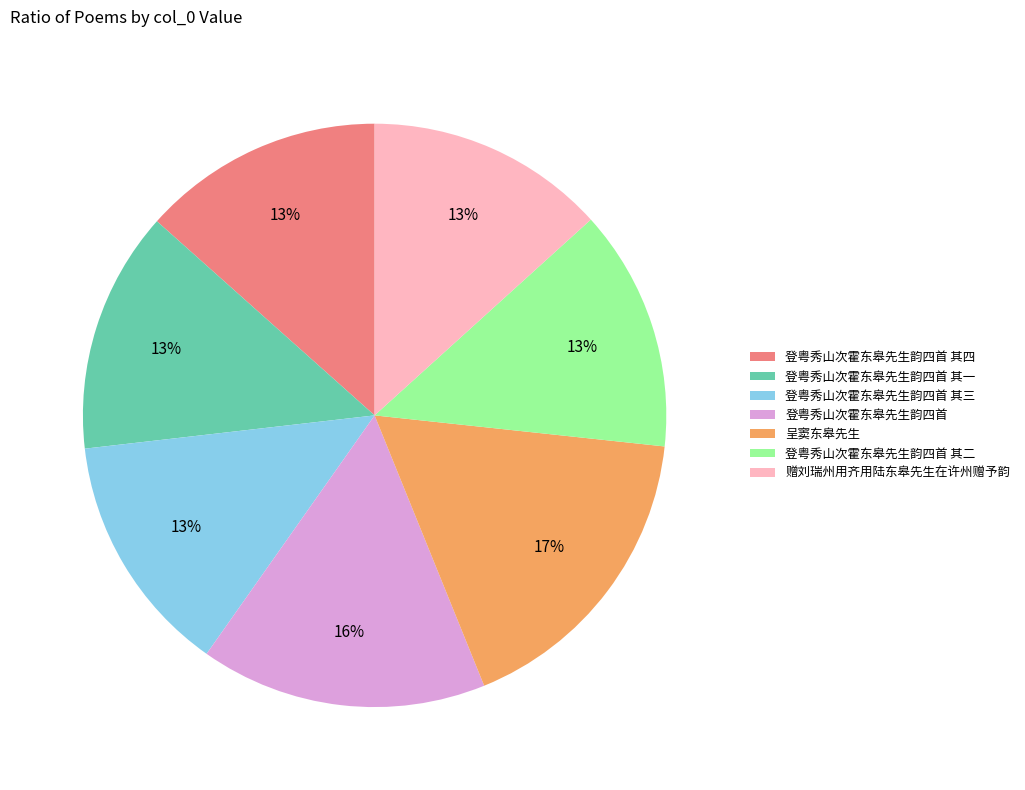

Which slice is the largest?

呈窦东皋先生